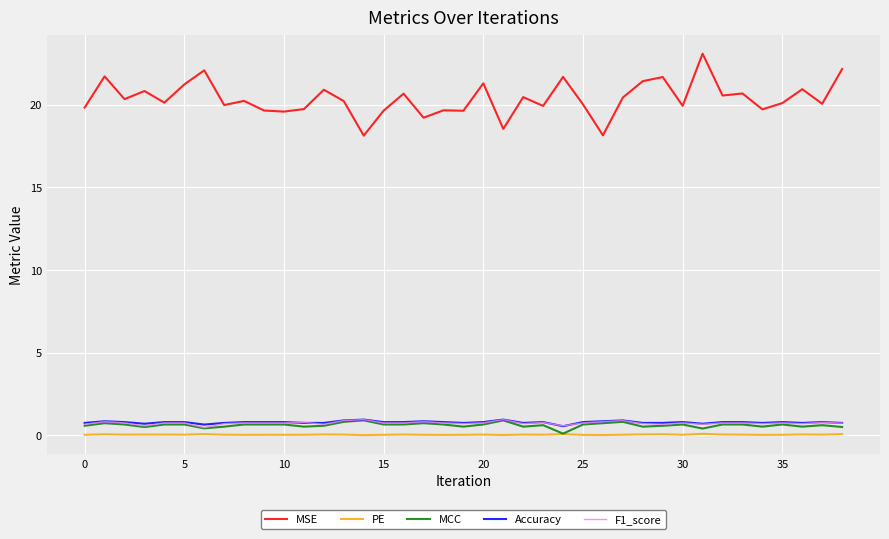

Which series has the widest spread of values?

MSE